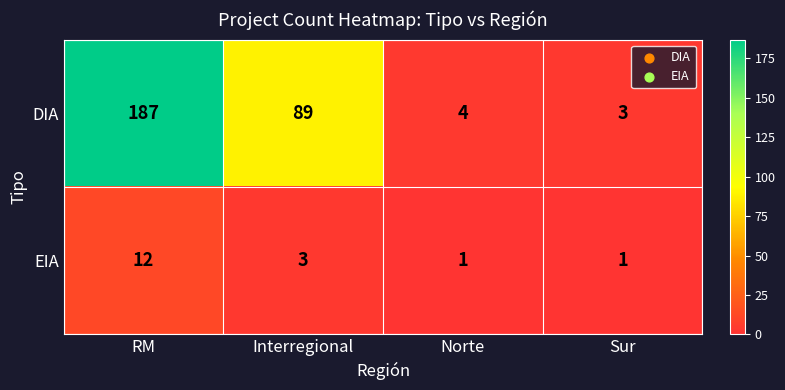

Which series has the widest spread of values?

DIA